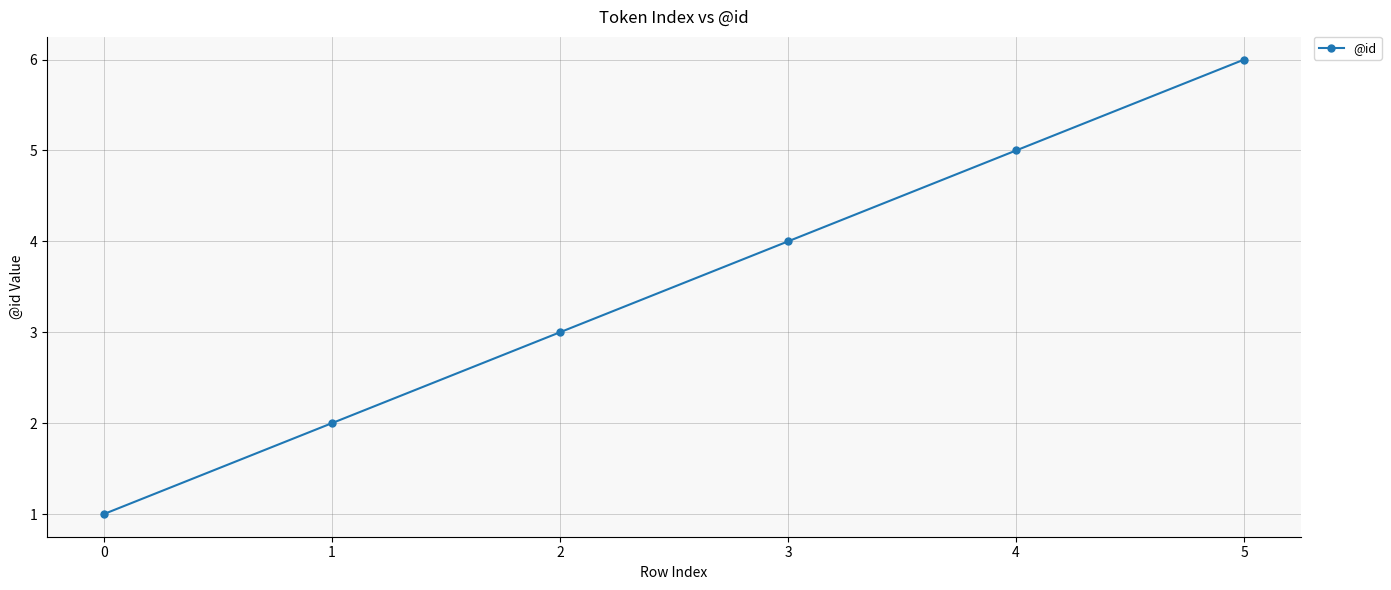

Rank the categories by value from lowest to highest.

0, 1, 2, 3, 4, 5